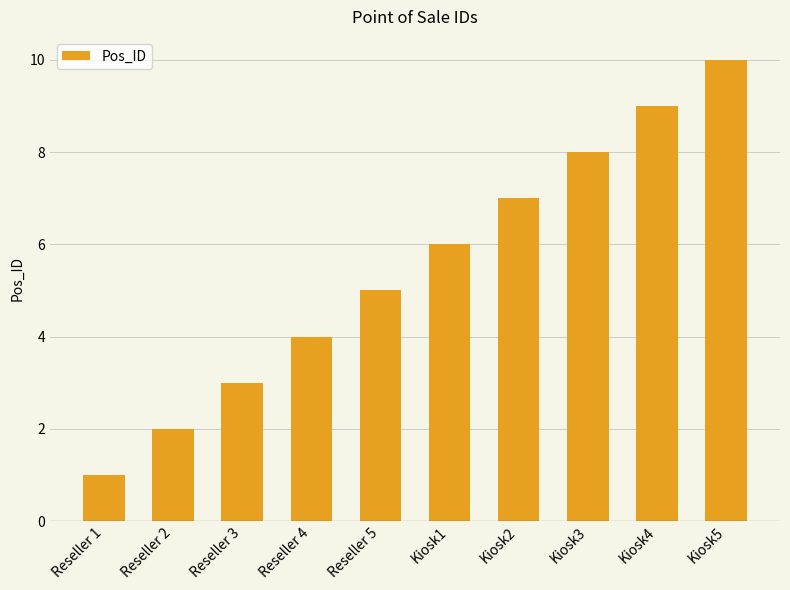

What value does the data have at Kiosk4?

9